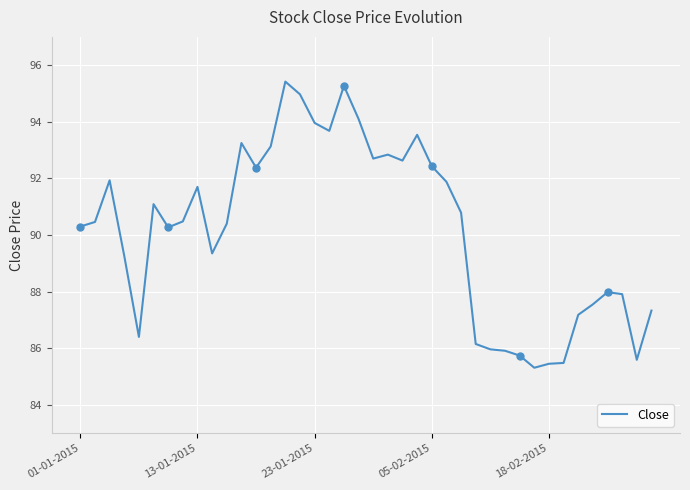

What is the change in value from 15 to 30?

-9.2